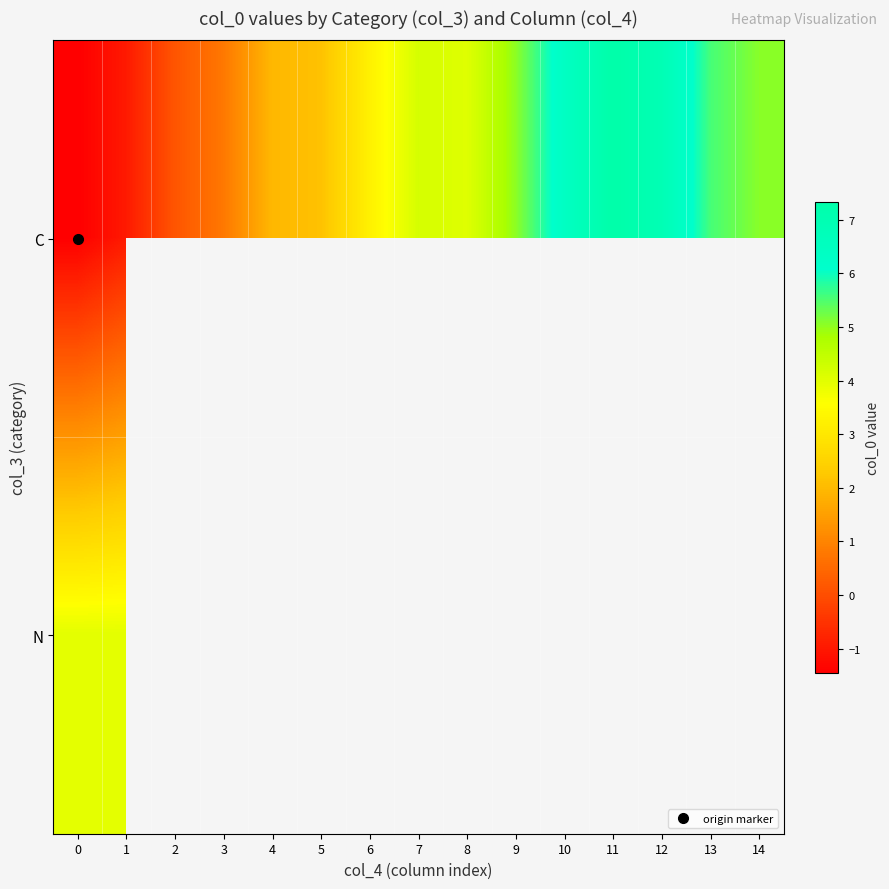

The value of C at 13 is 3.7. True or false?

False